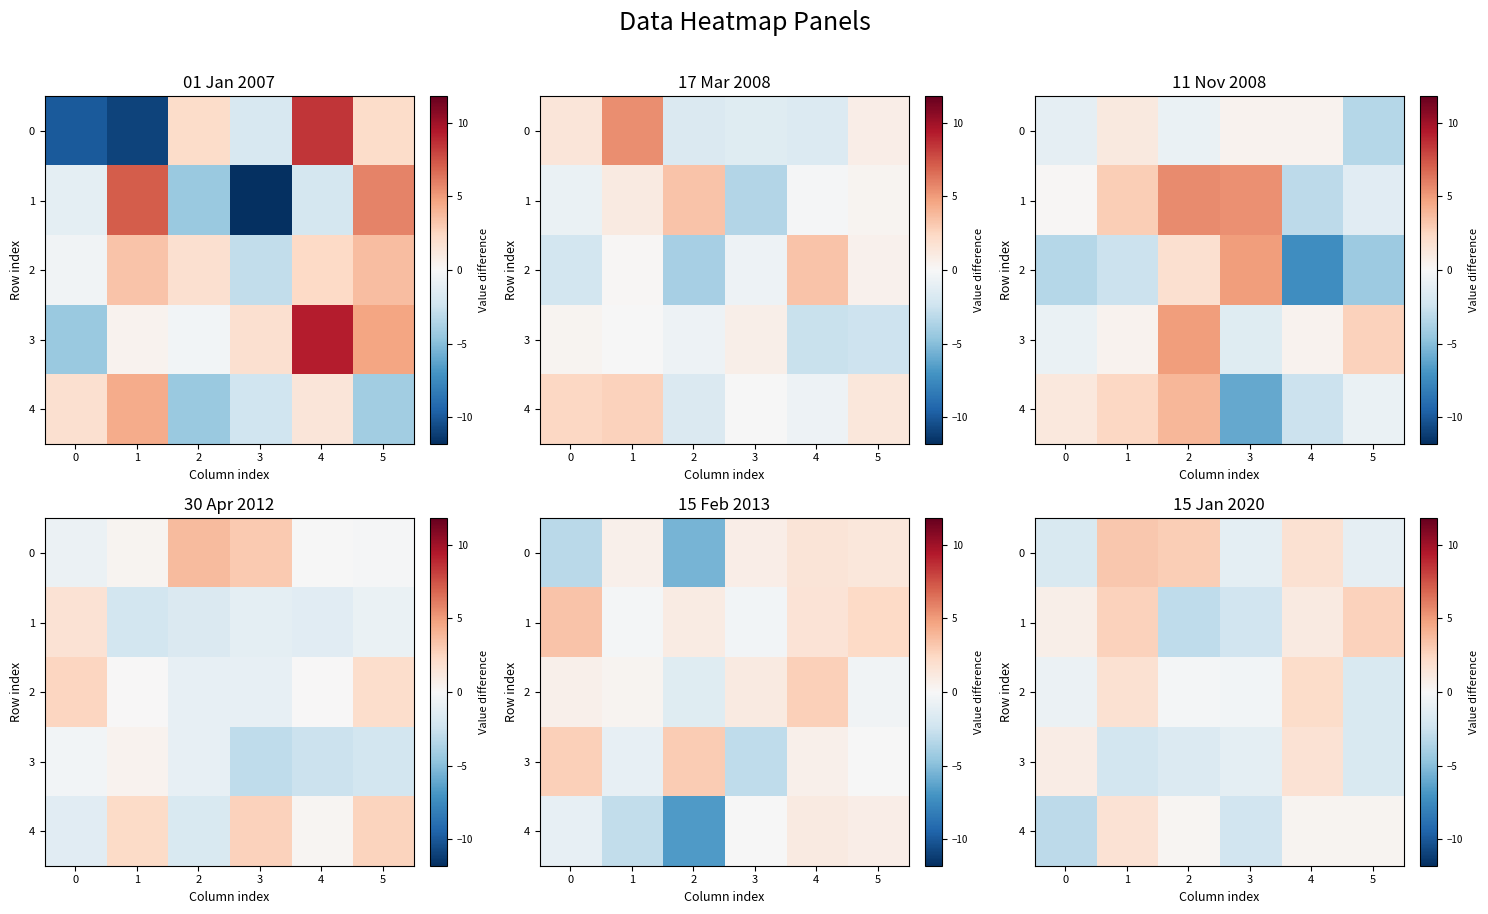

Which series changed the most between 1 and 2?

1